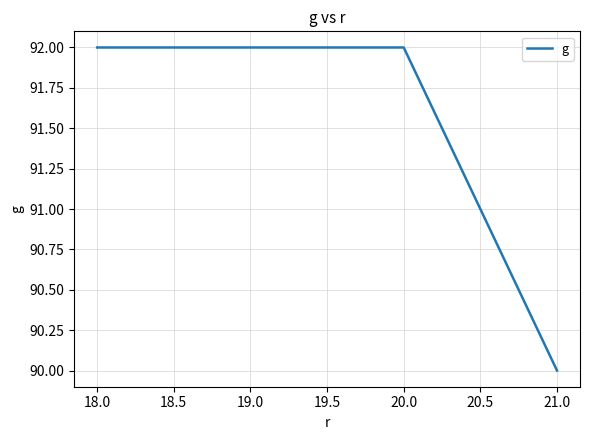

What value does the data have at 18.0?

92